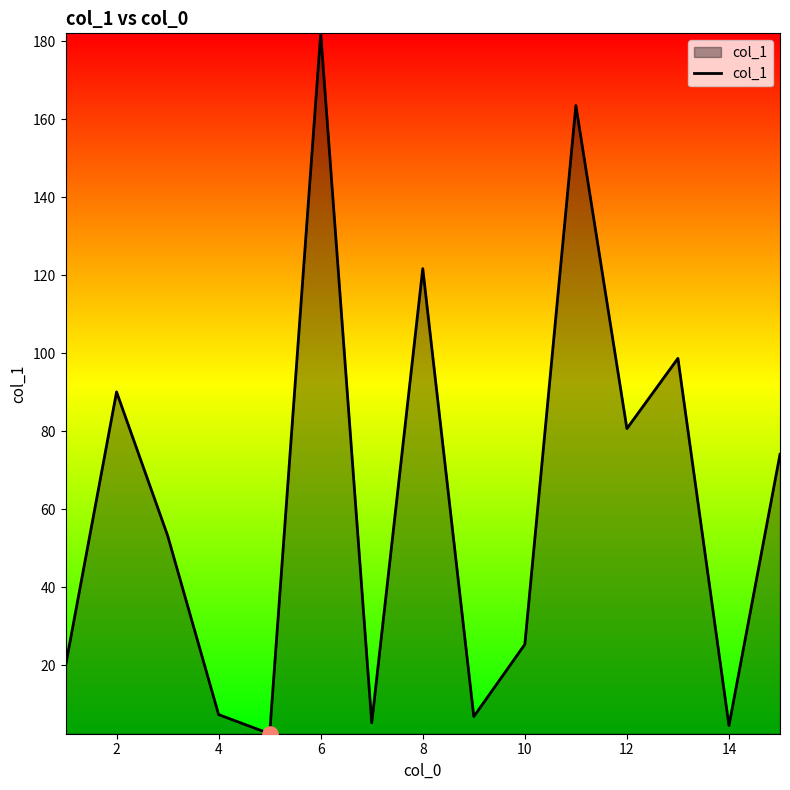

What is the greatest value displayed?

182.0